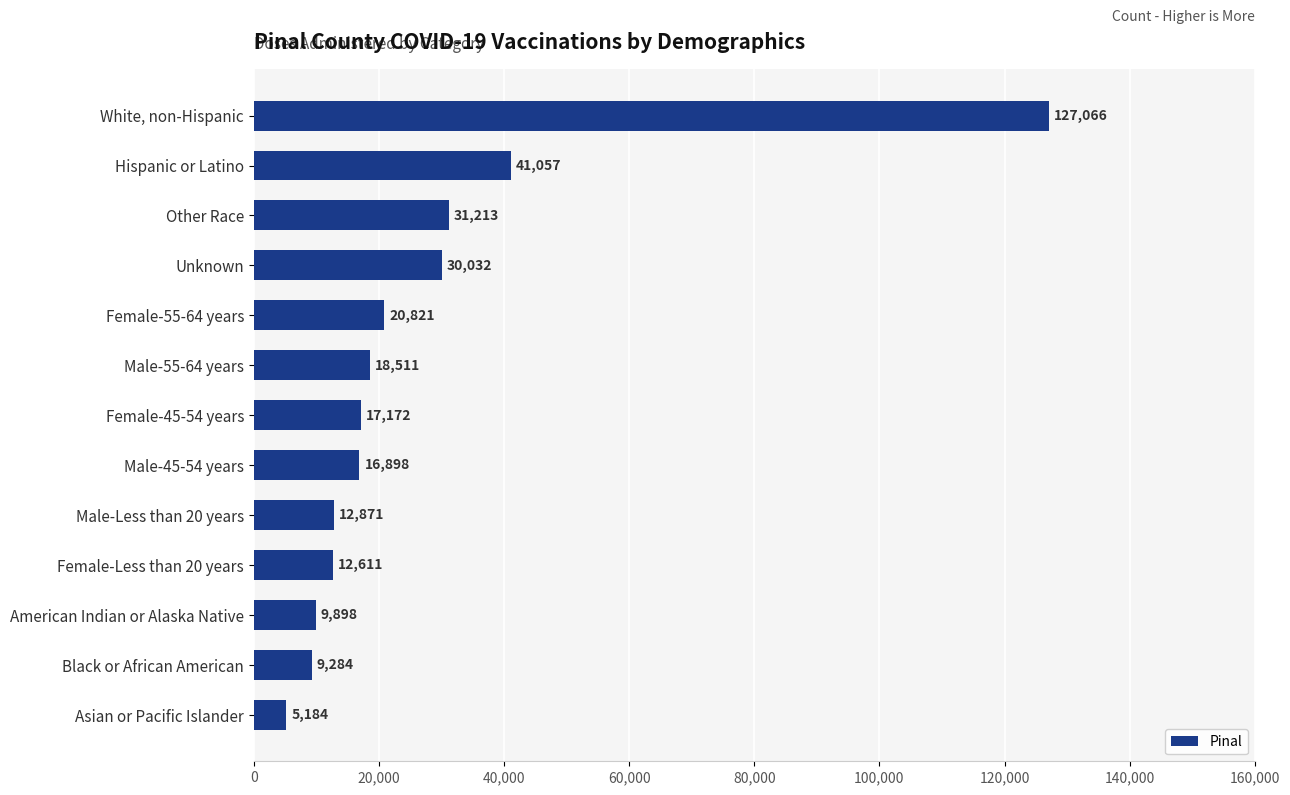

List the labels in order of value, smallest first.

Asian or Pacific Islander, Black or African American, American Indian or Alaska Native, Female-Less than 20 years, Male-Less than 20 years, Male-45-54 years, Female-45-54 years, Male-55-64 years, Female-55-64 years, Unknown, Other Race, Hispanic or Latino, White, non-Hispanic